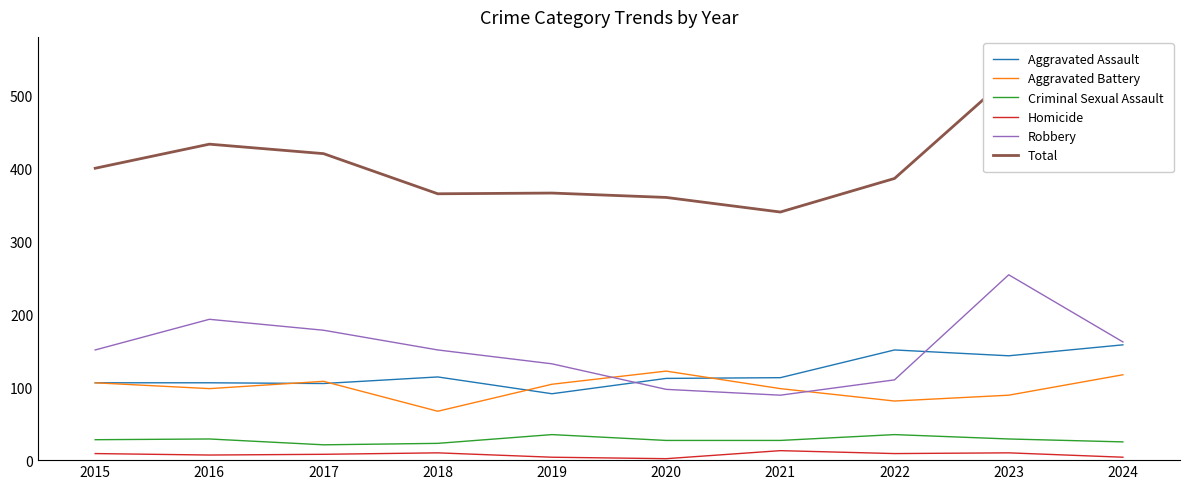

How many lines are shown in the chart?

6